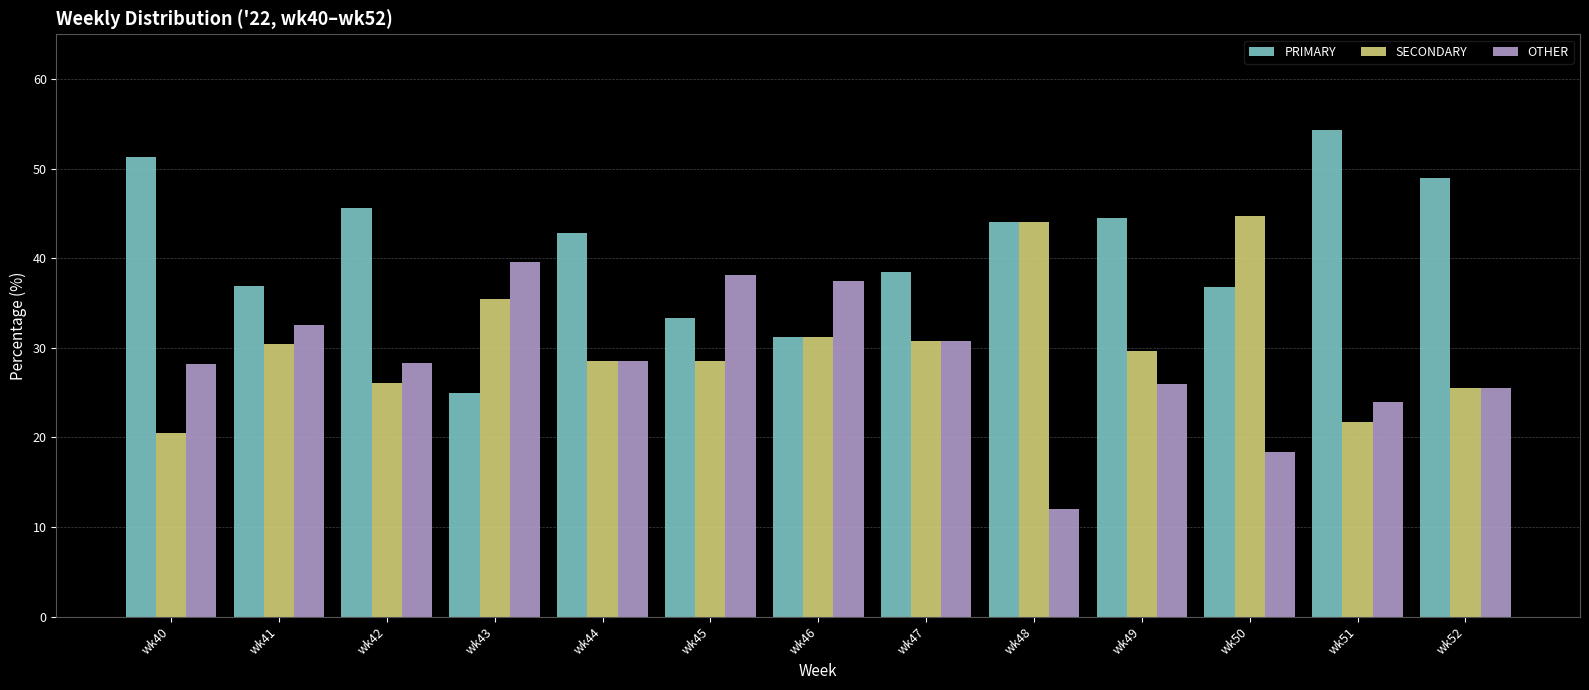

What is the maximum value shown in the chart?

54.3